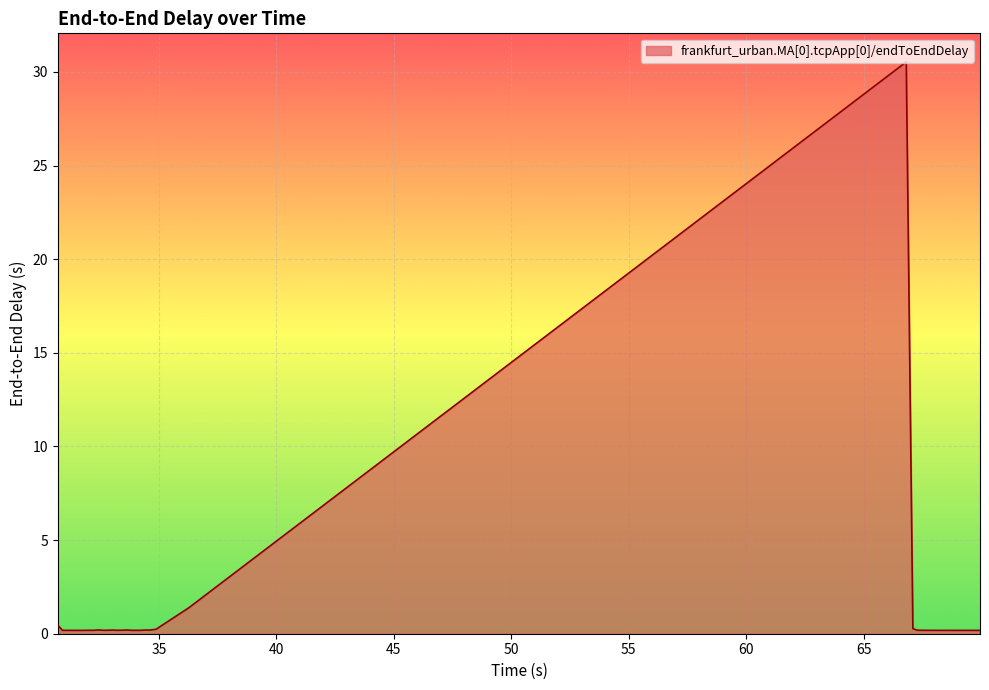

What is the maximum value shown in the chart?

30.5